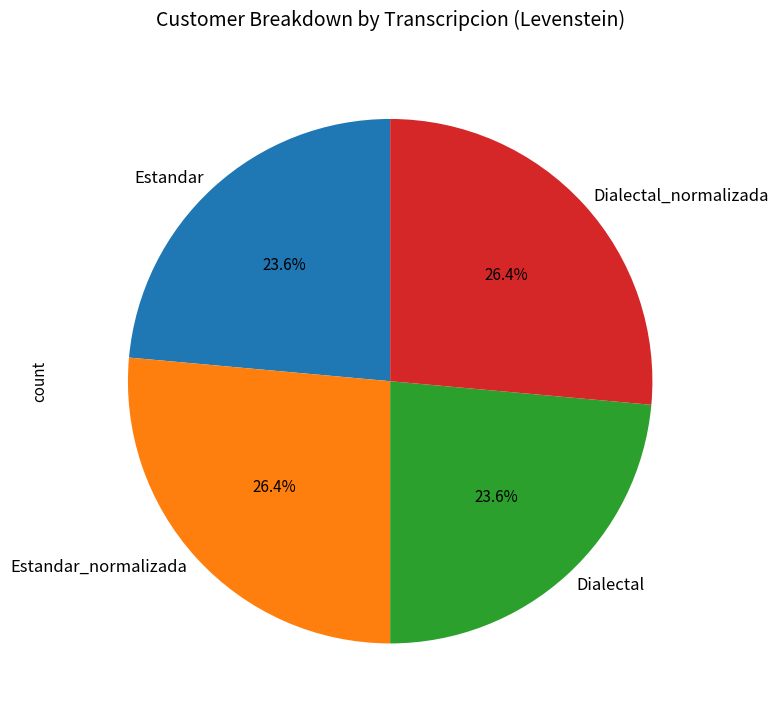

To the nearest percent, what percentage of the pie is Dialectal?

24%